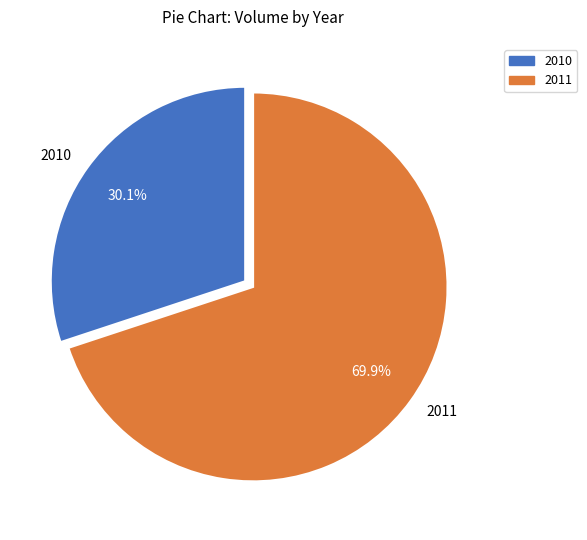

To the nearest percent, what is the average slice percentage?

50%